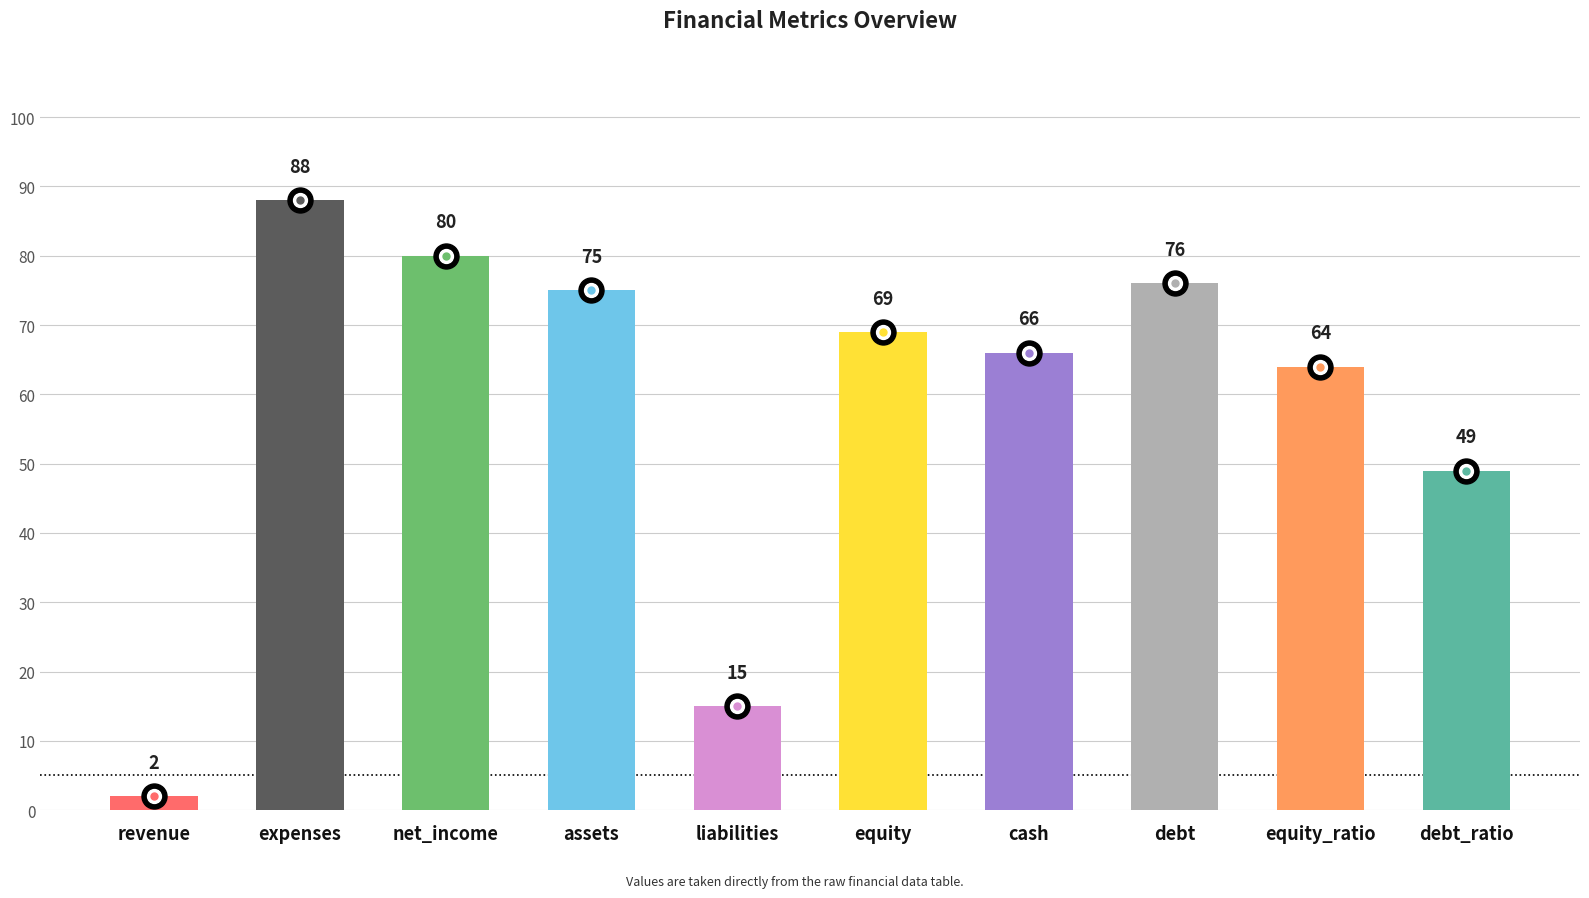

Rank the categories by value from highest to lowest.

expenses, net_income, debt, assets, equity, cash, equity_ratio, debt_ratio, liabilities, revenue